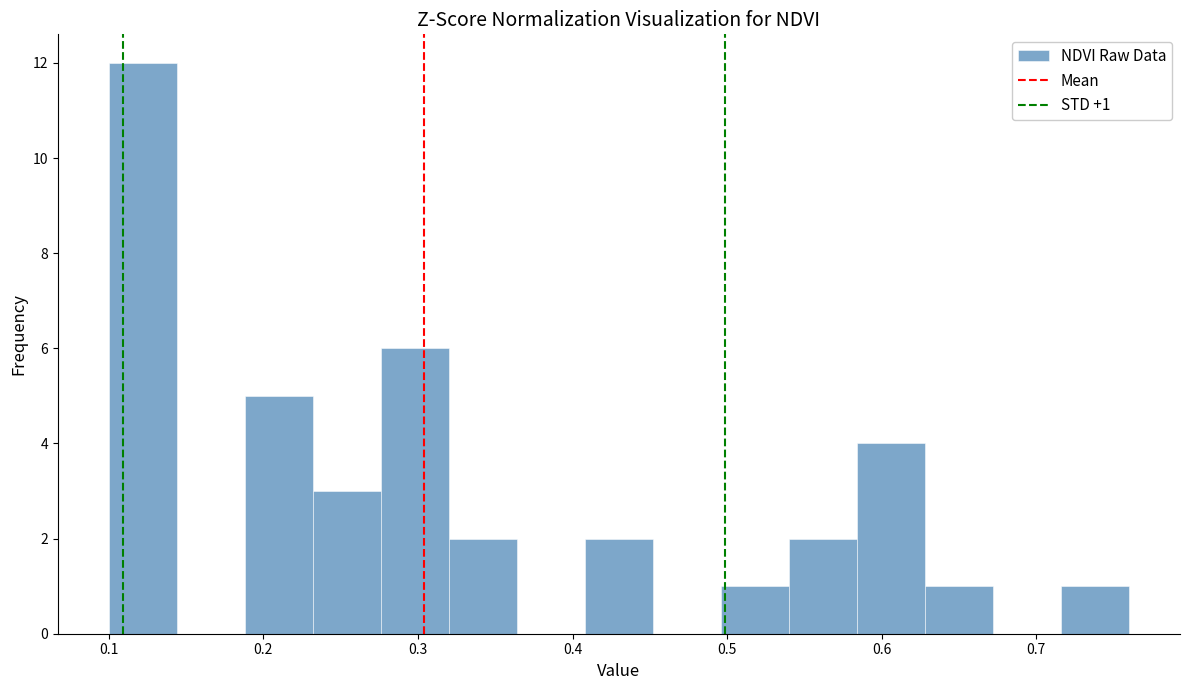

Which range on the x-axis has the tallest bar?

0.100 to 0.144